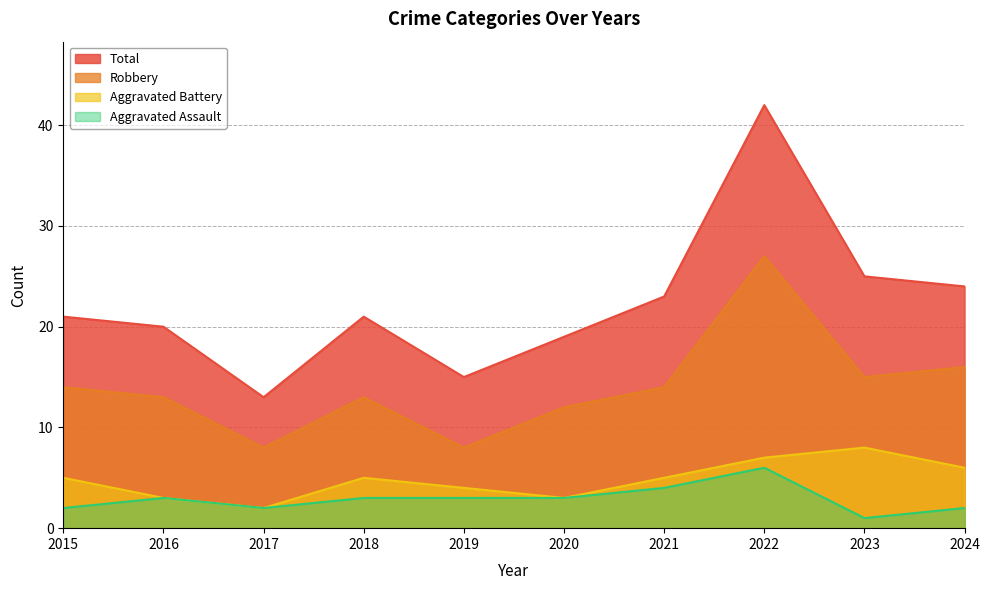

True or false: Aggravated Assault and Total intersect in this chart.

False